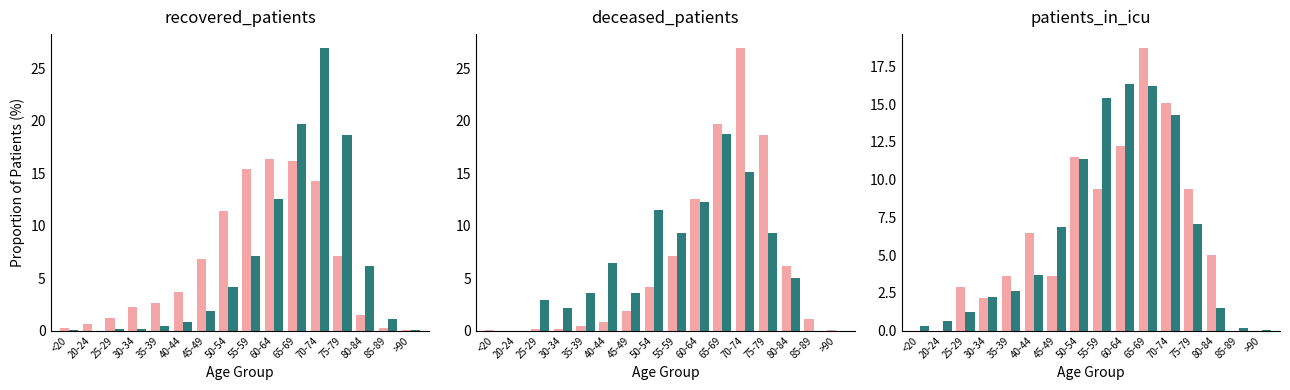

Which series changed the most between 75-79 and 85-89?

deceased_patients